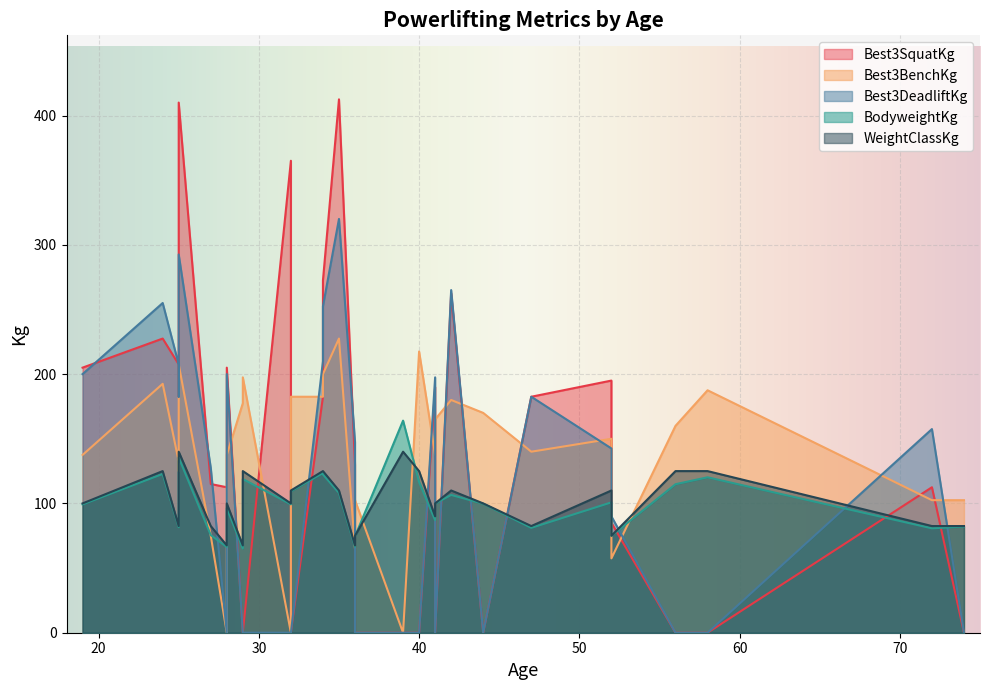

What is the difference between the maximum and minimum values in the BodyweightKg series?

98.9